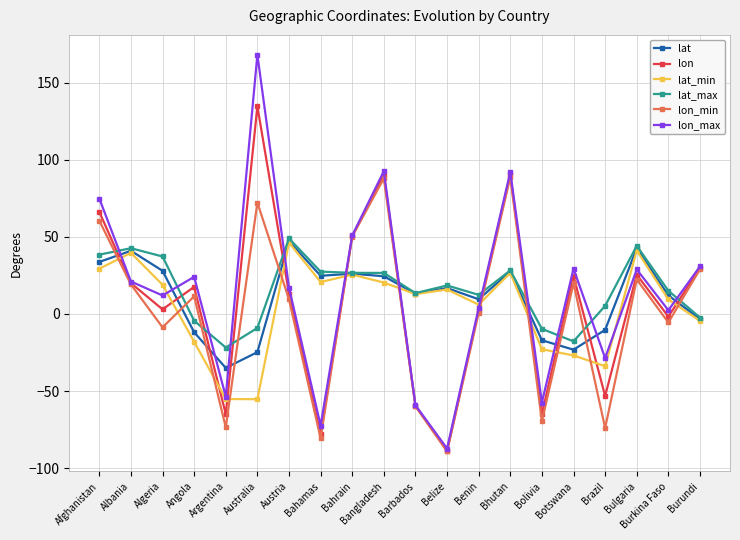

What is the total value across all series at Albania?

183.5